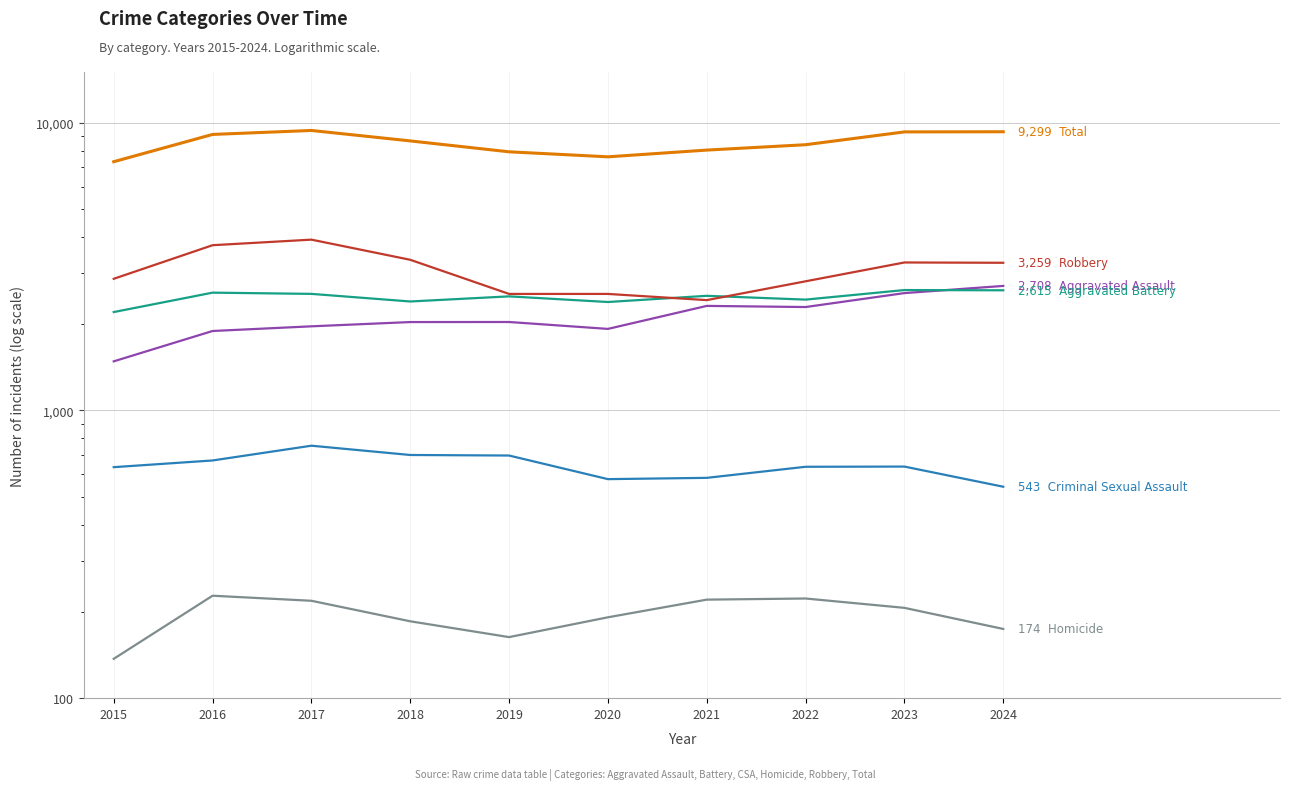

At 2016, list the series in order from smallest to largest.

Homicide, Criminal Sexual Assault, Aggravated Assault, Aggravated Battery, Robbery, Total